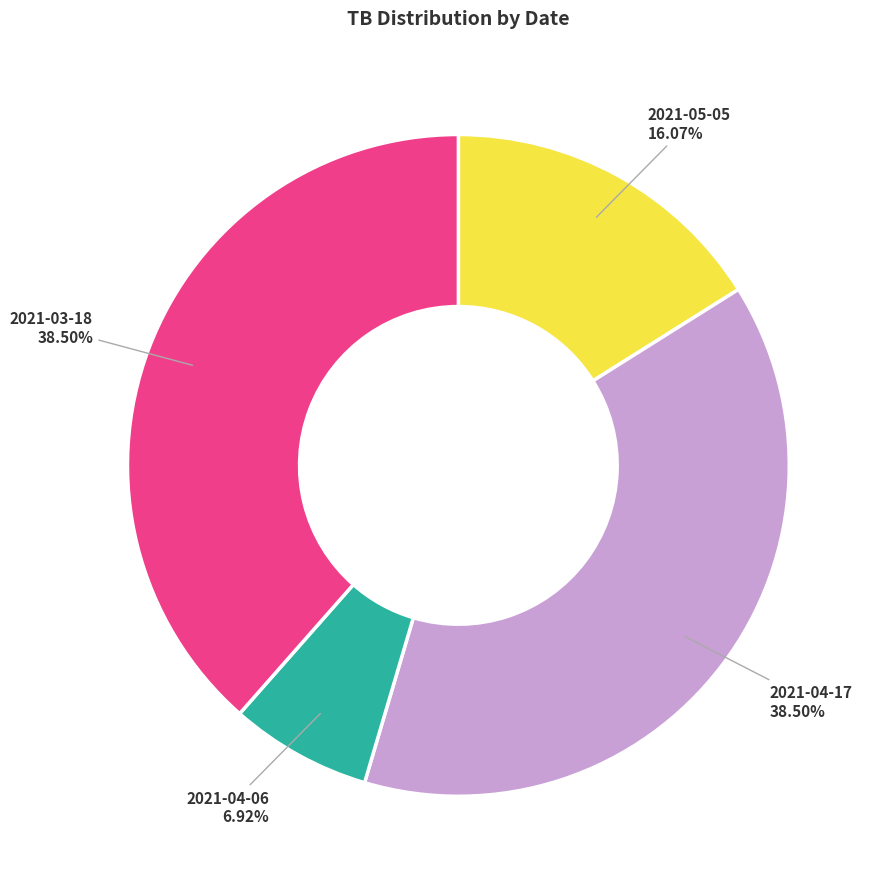

Which has a higher value, 2021-04-06 or 2021-05-05?

2021-05-05